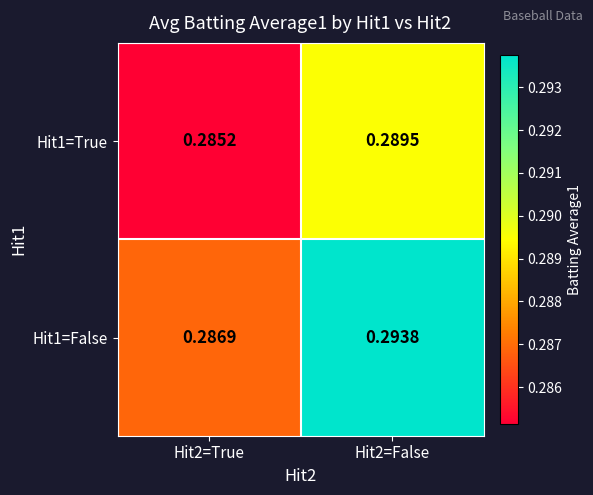

Is the value of Hit1=True at Hit2=True greater than the value of Hit1=False at Hit2=False?

No